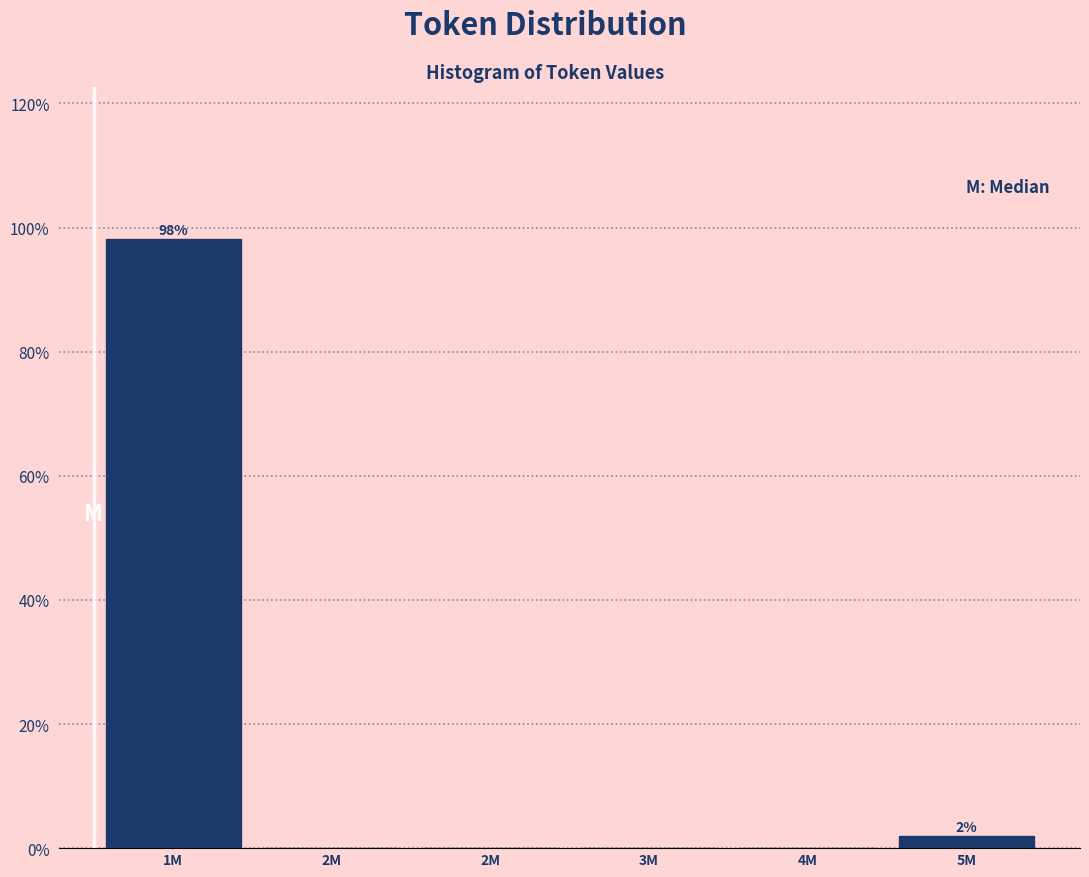

Count the number of categories in the chart.

6